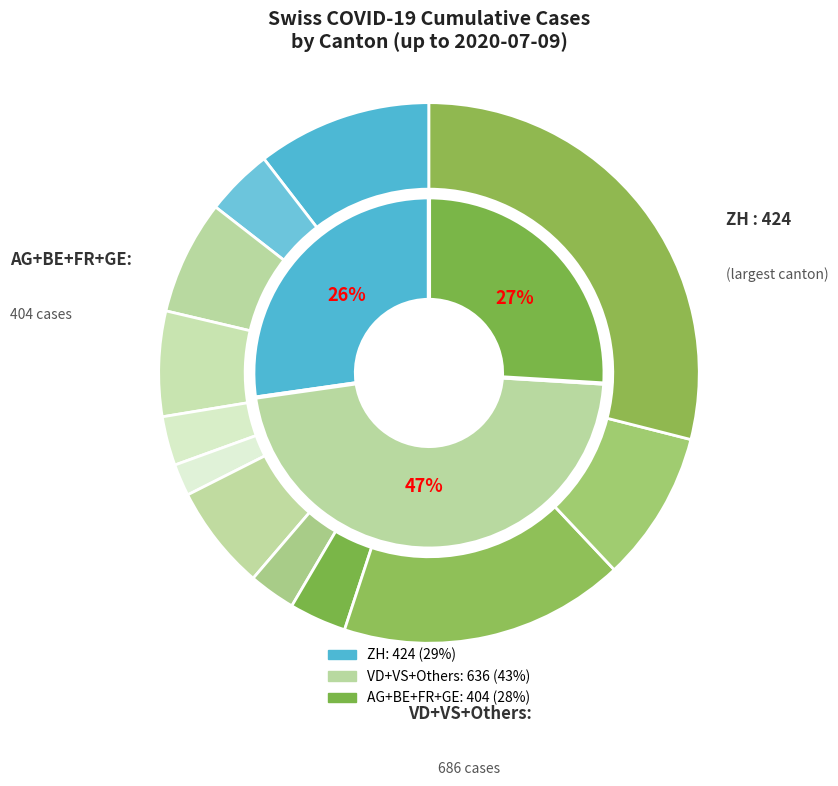

Does 2020-07-27 represent more than half of the total?

No